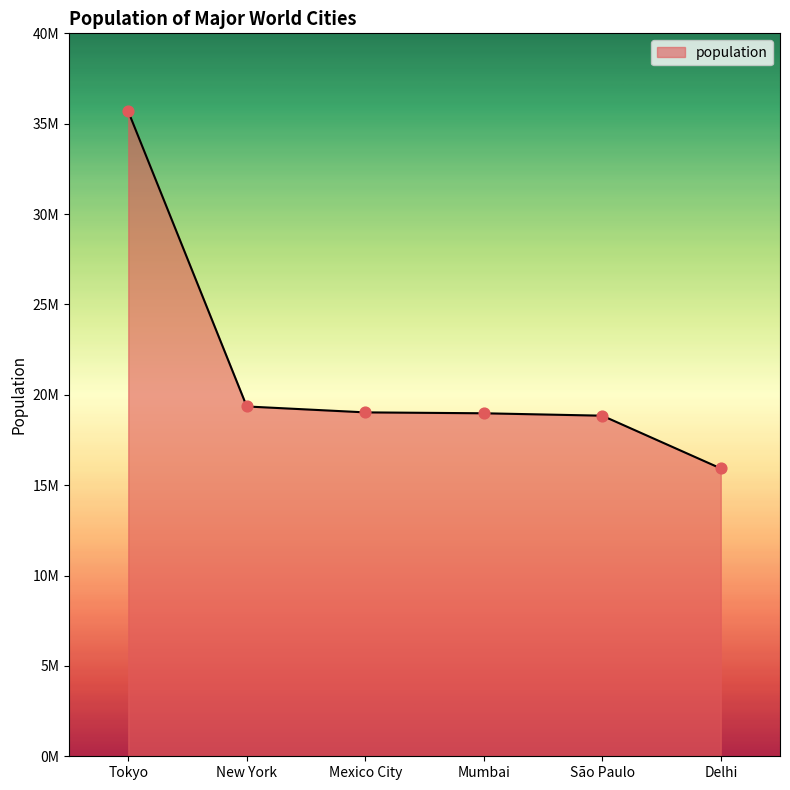

Between São Paulo and Tokyo, which is larger?

Tokyo